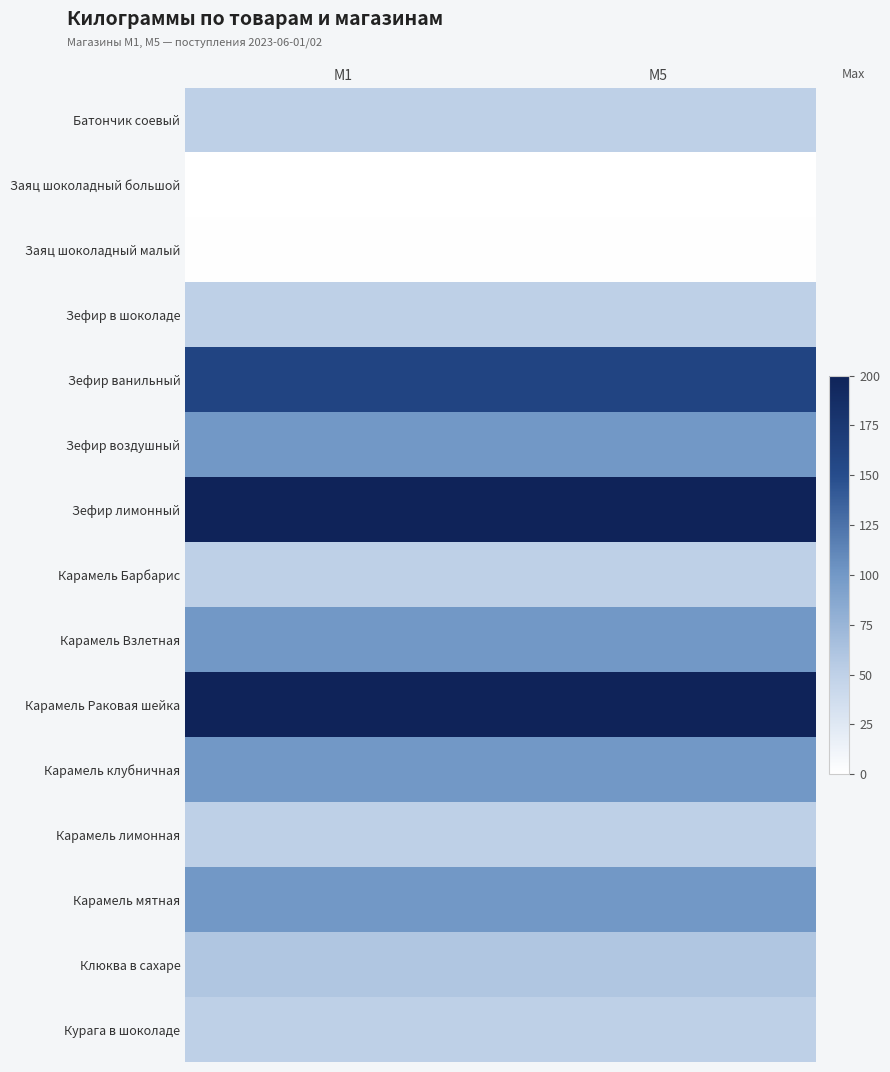

Reading left to right, what are all the values shown in this chart?

Батончик соевый: M1=50.0	M5=50.0
Заяц шоколадный большой: M1=0.2	M5=0.2
Заяц шоколадный малый: M1=1.2	M5=1.2
Зефир в шоколаде: M1=50.0	M5=50.0
Зефир ванильный: M1=160.0	M5=160.0
Зефир воздушный: M1=100.0	M5=100.0
Зефир лимонный: M1=200.0	M5=200.0
Карамель Барбарис: M1=50.0	M5=50.0
Карамель Взлетная: M1=100.0	M5=100.0
Карамель Раковая шейка: M1=200.0	M5=200.0
Карамель клубничная: M1=100.0	M5=100.0
Карамель лимонная: M1=50.0	M5=50.0
Карамель мятная: M1=100.0	M5=100.0
Клюква в сахаре: M1=60.0	M5=60.0
Курага в шоколаде: M1=50.0	M5=50.0